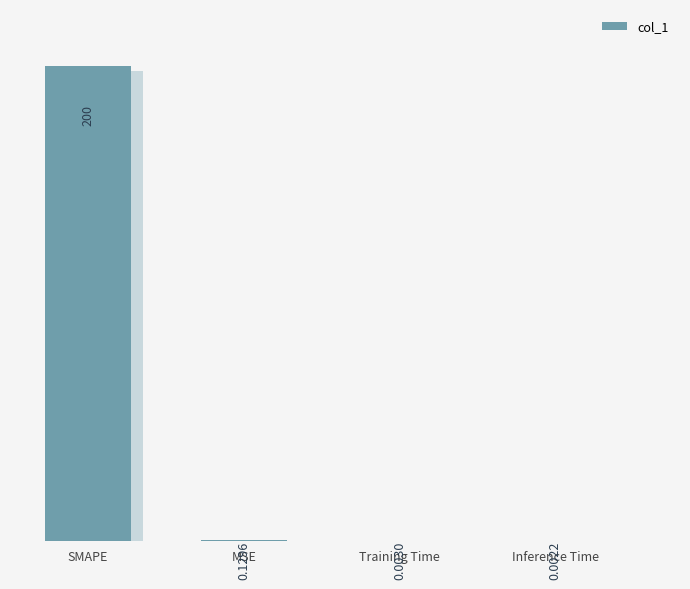

What is the label of the 2nd bar from the right?

Training Time